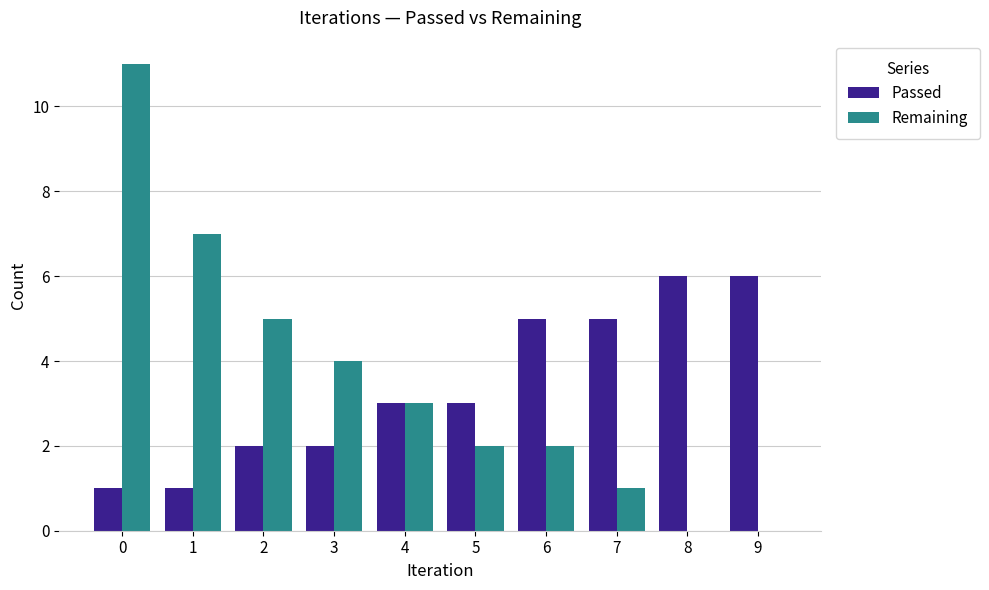

What is the maximum value shown in the chart?

11